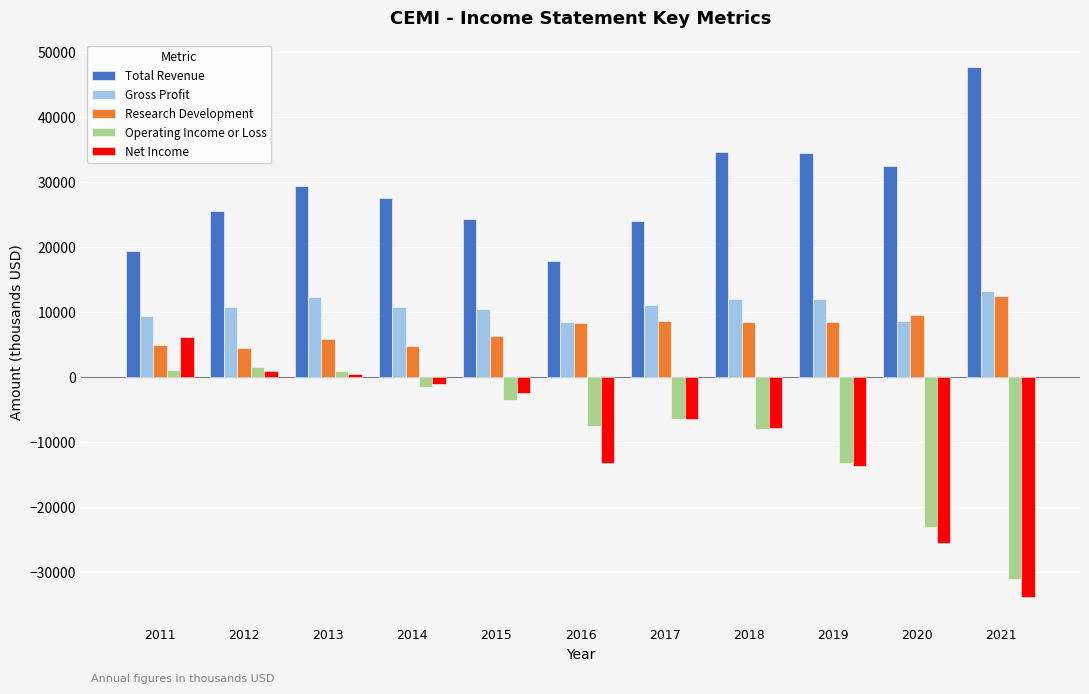

Is the value of Net Income at 2018 greater than the value of Gross Profit at 2016?

No